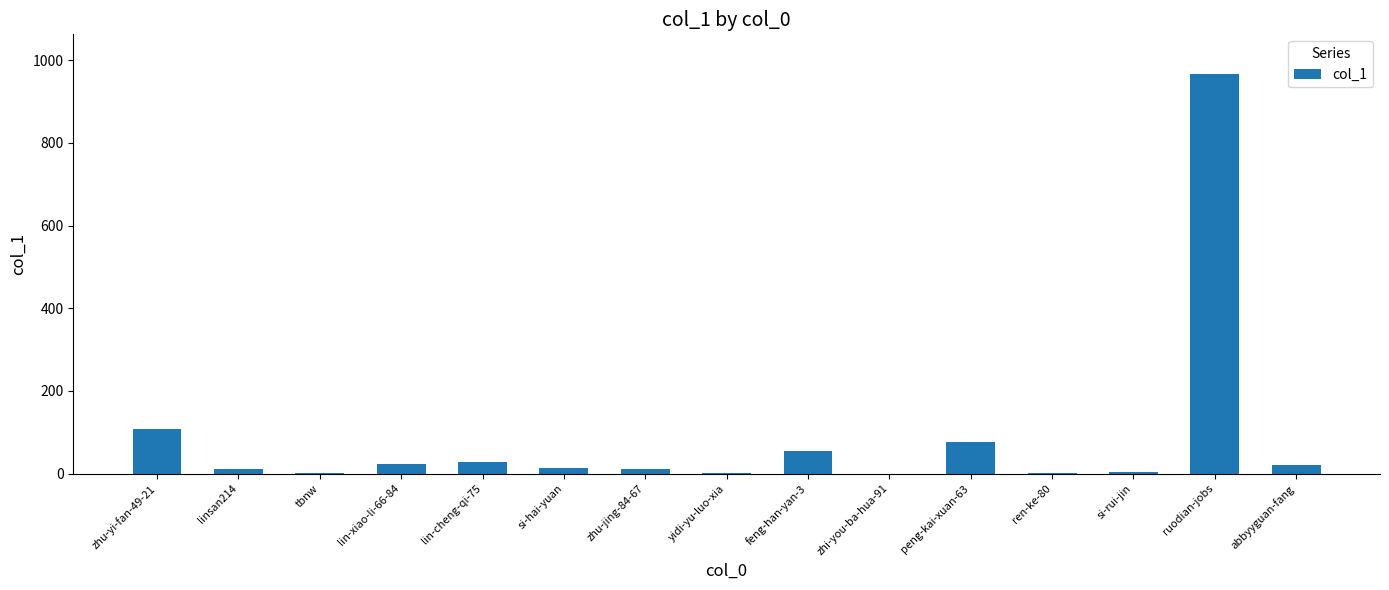

Where is the data nearest to the value 483?

zhu-yi-fan-49-21